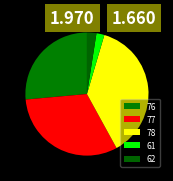

Is there a majority slice in this chart?

No